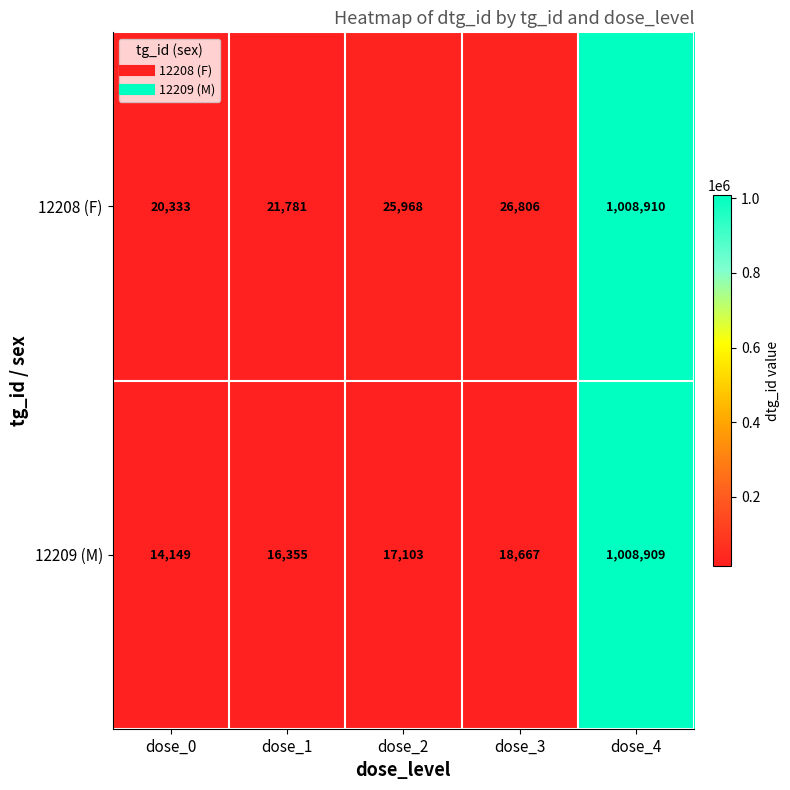

Reading left to right, what are all the values shown in this chart?

12208 (F): dose_0=20333	dose_1=21781	dose_2=25968	dose_3=26806	dose_4=1008910
12209 (M): dose_0=14149	dose_1=16355	dose_2=17103	dose_3=18667	dose_4=1008909